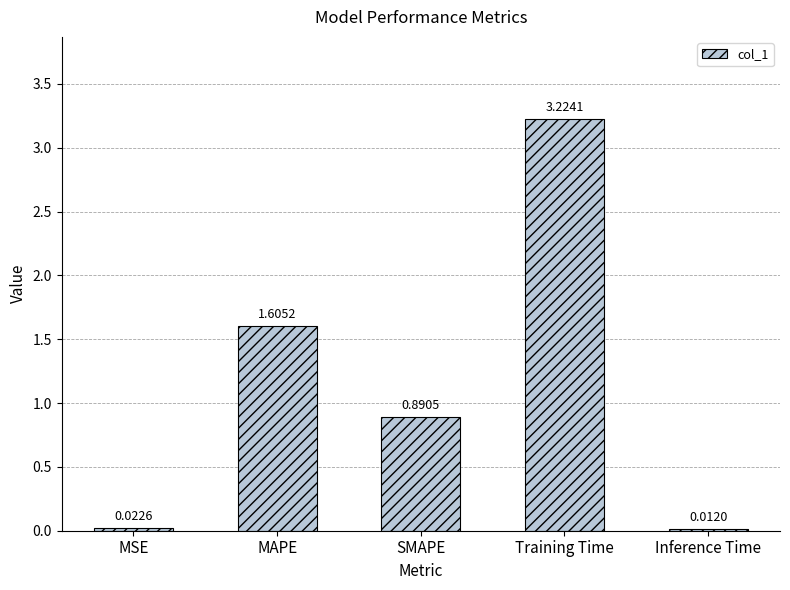

What is the label of the 1st bar from the left?

MSE